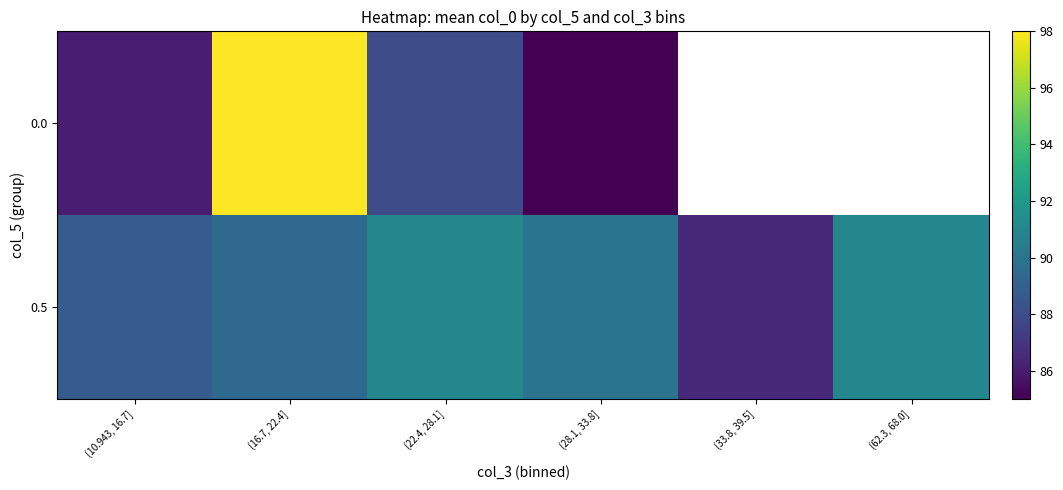

Is the value of 0.5 at (10.943, 16.7] greater than the value of 0.0 at (33.8, 39.5]?

No